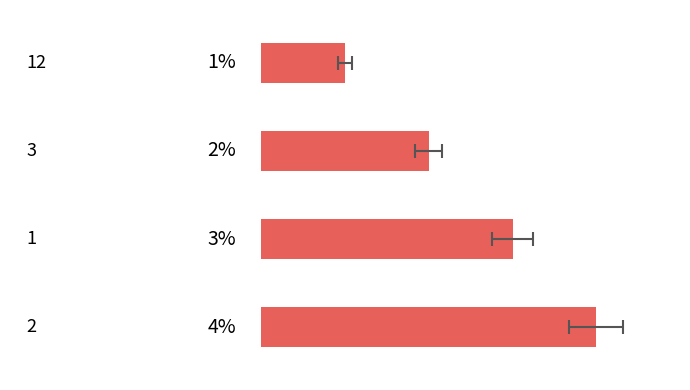

Reading left to right, extract all data points from this chart.

1	2	3	4